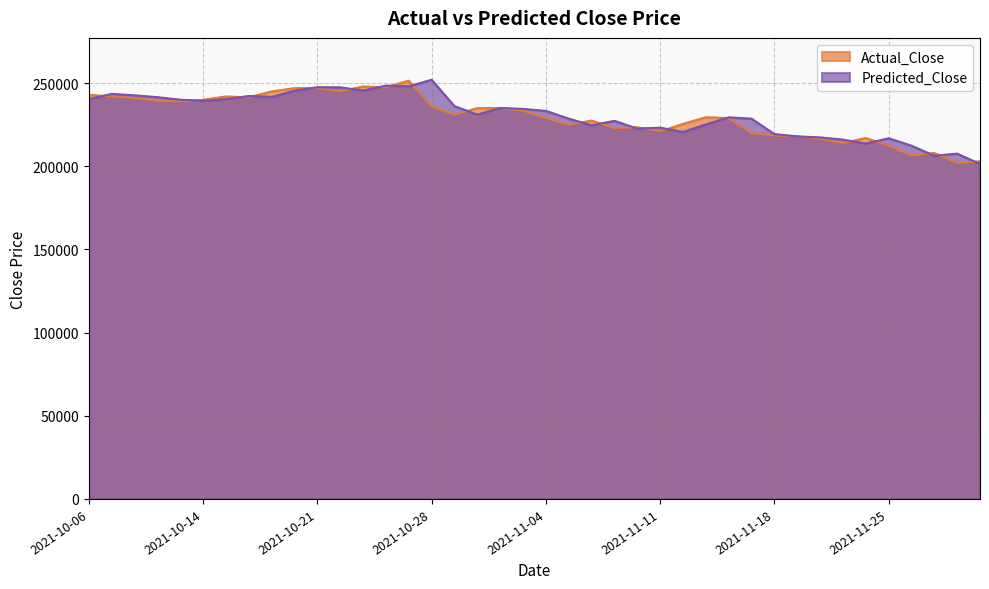

What is the difference between the second highest and minimum values in the Actual_Close series?

46000.0